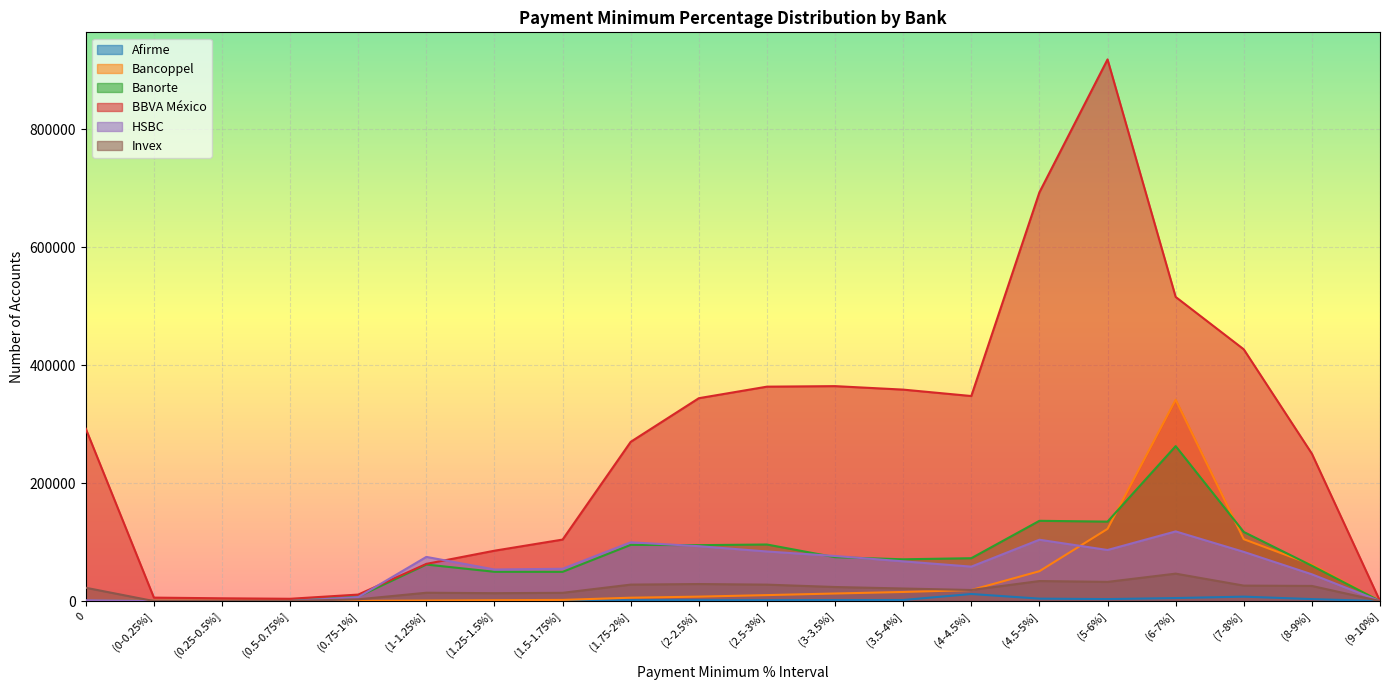

True or false: Invex has a value of 22566 at 0.

True